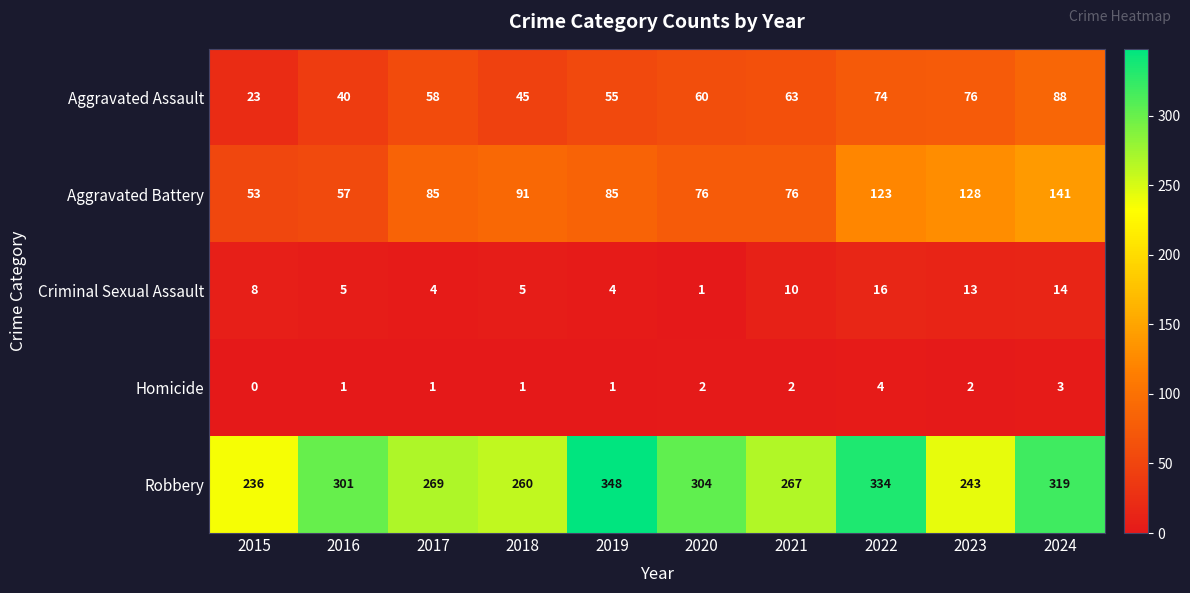

What is the sum of the Robbery values at 2021 and 2024?

586